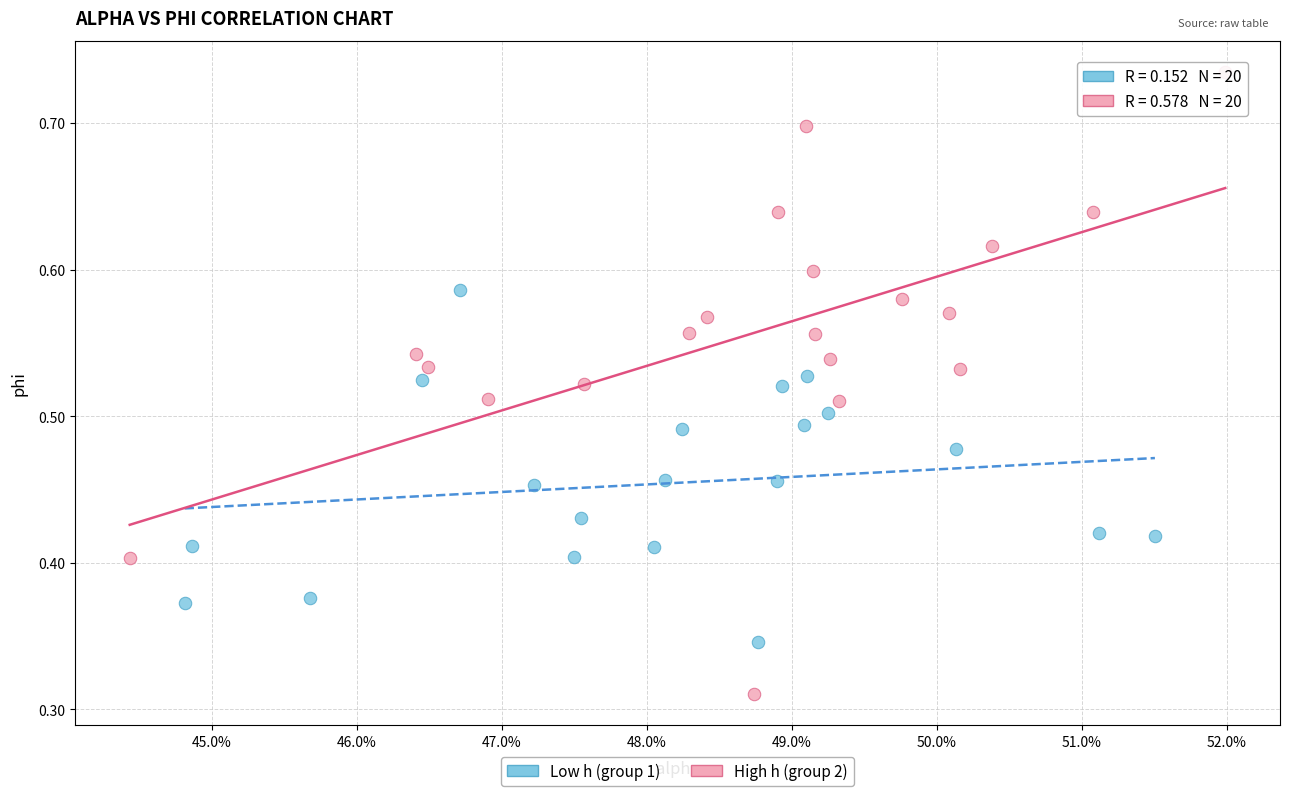

Which series has the largest Y range (max minus min)?

High h (group 2)